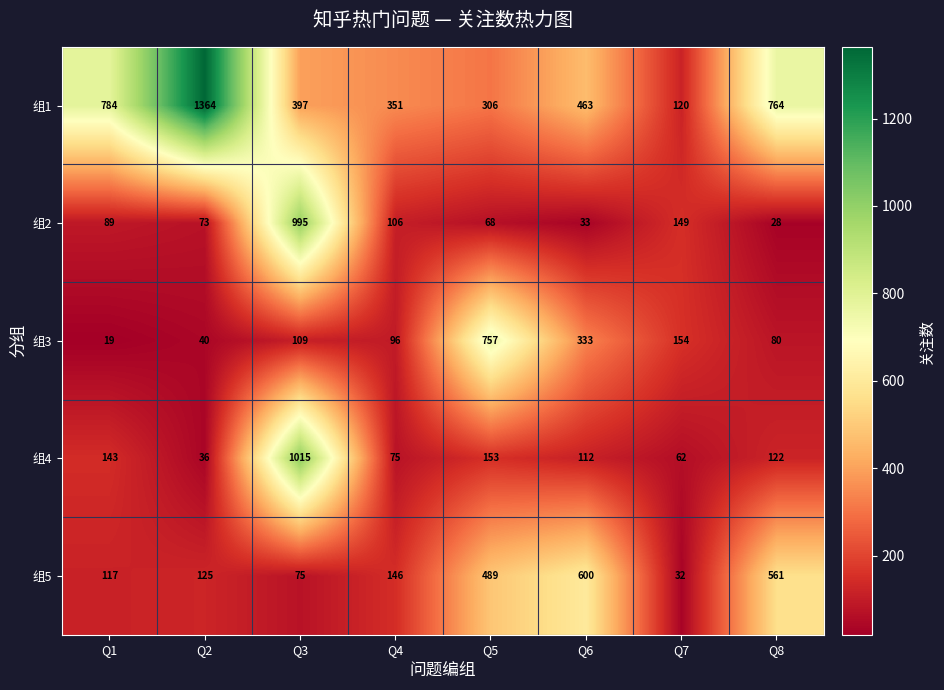

Which category has the lowest value across all series?

Q1